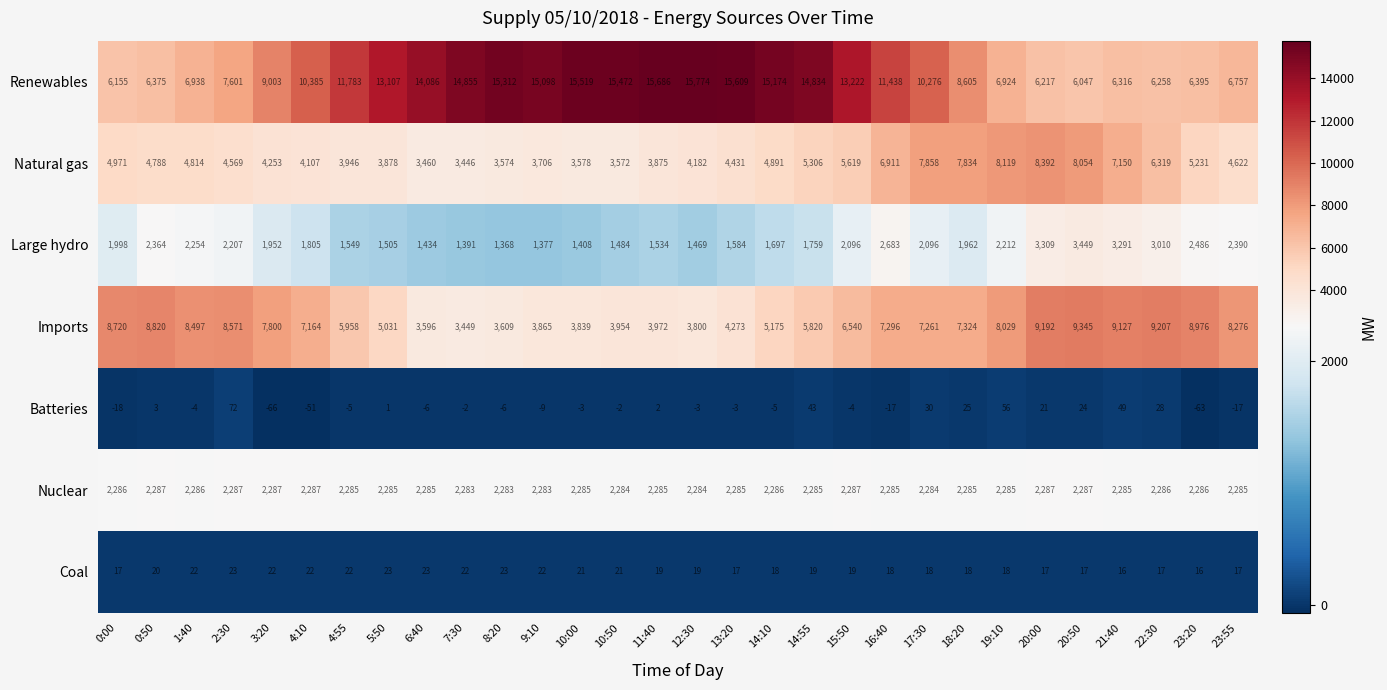

At how many categories does at least one series exceed 5380?

30